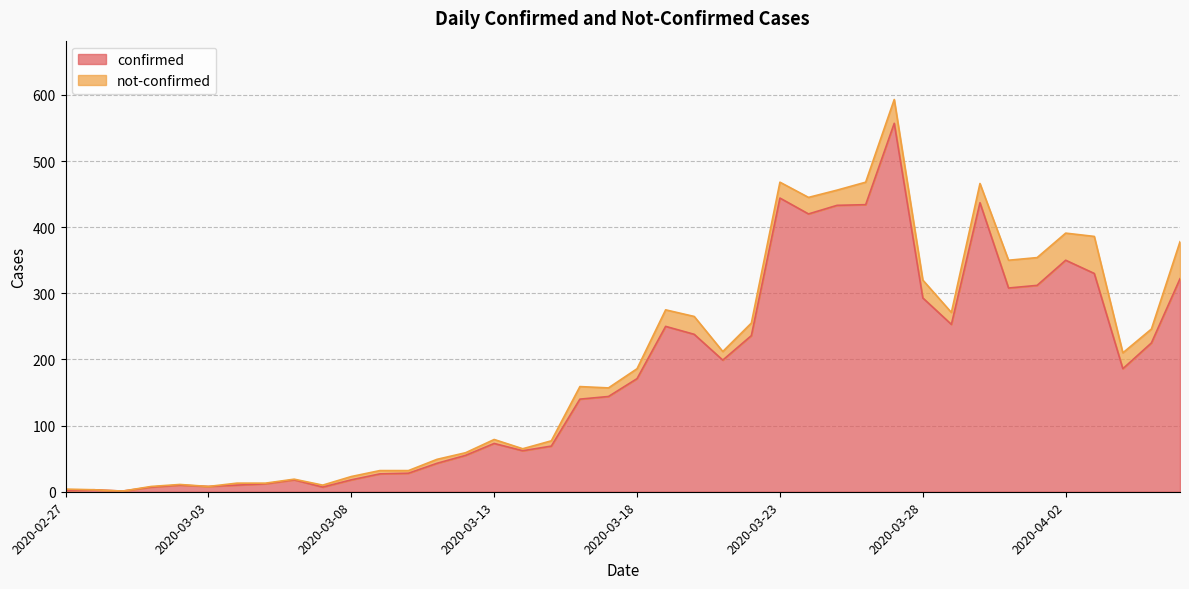

What is the smallest value displayed?

1